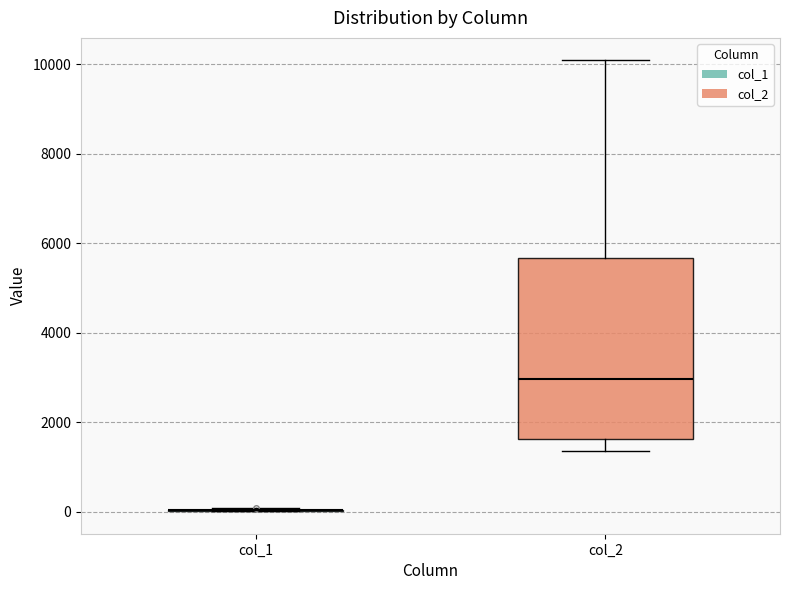

Where does the median line of the box for col_2 sit on the y-axis? The values are not printed on the chart, so give them approximately, as read against the axis.

3000